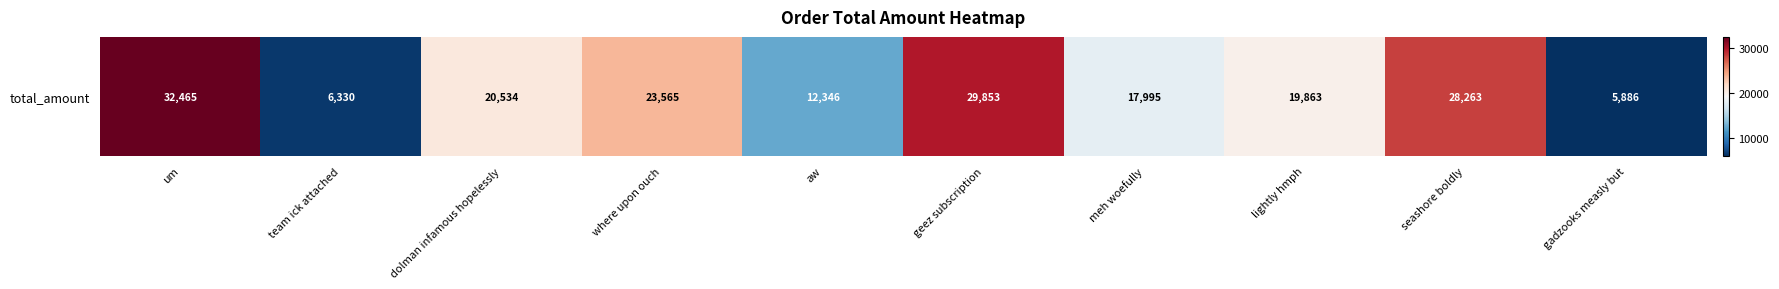

Rank the categories by value from highest to lowest.

um, geez subscription, seashore boldly, where upon ouch, dolman infamous hopelessly, lightly hmph, meh woefully, aw, team ick attached, gadzooks measly but